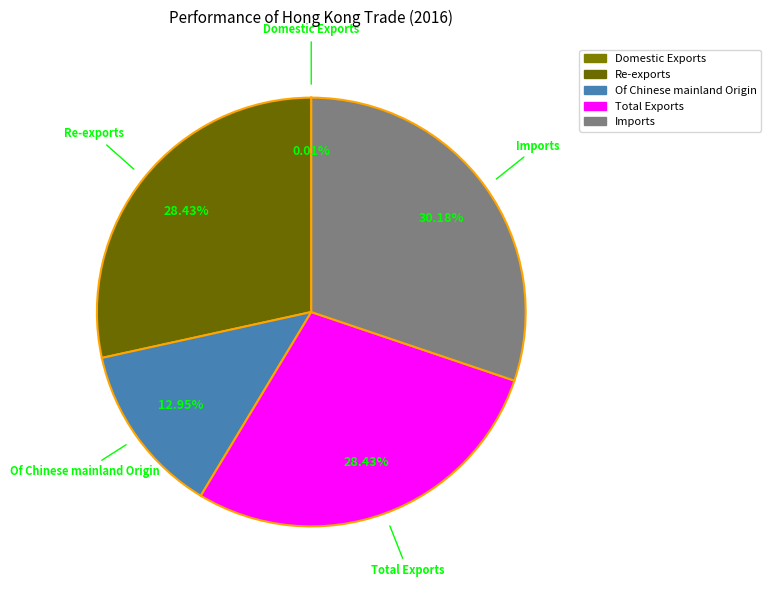

Which category has the biggest portion of the pie?

Imports